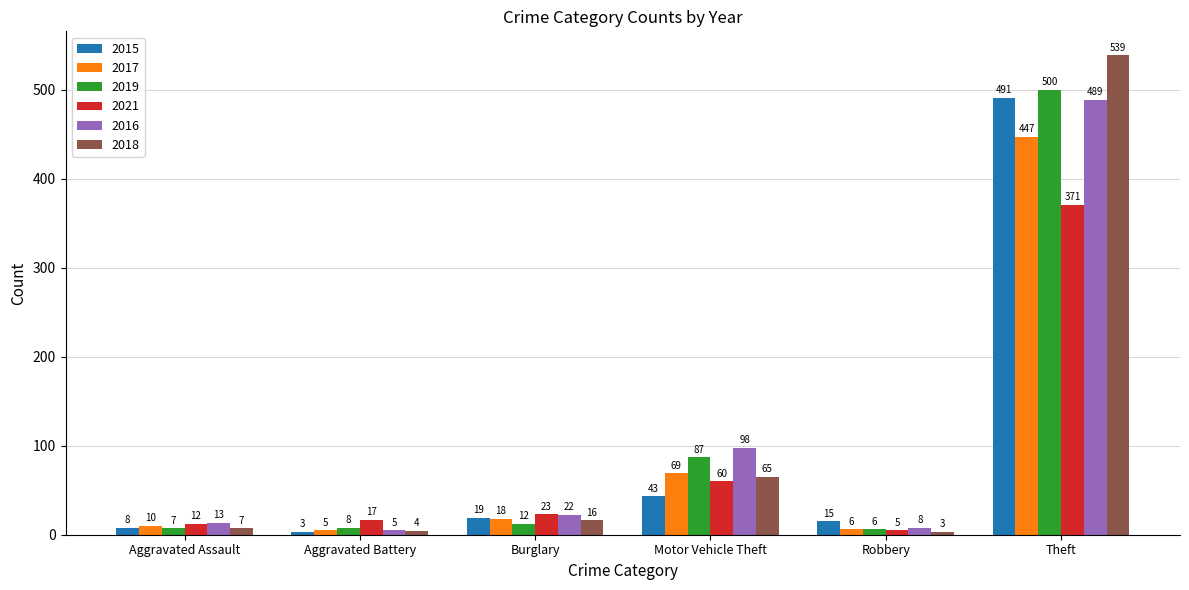

Which series changed the most between Motor Vehicle Theft and Theft?

2018